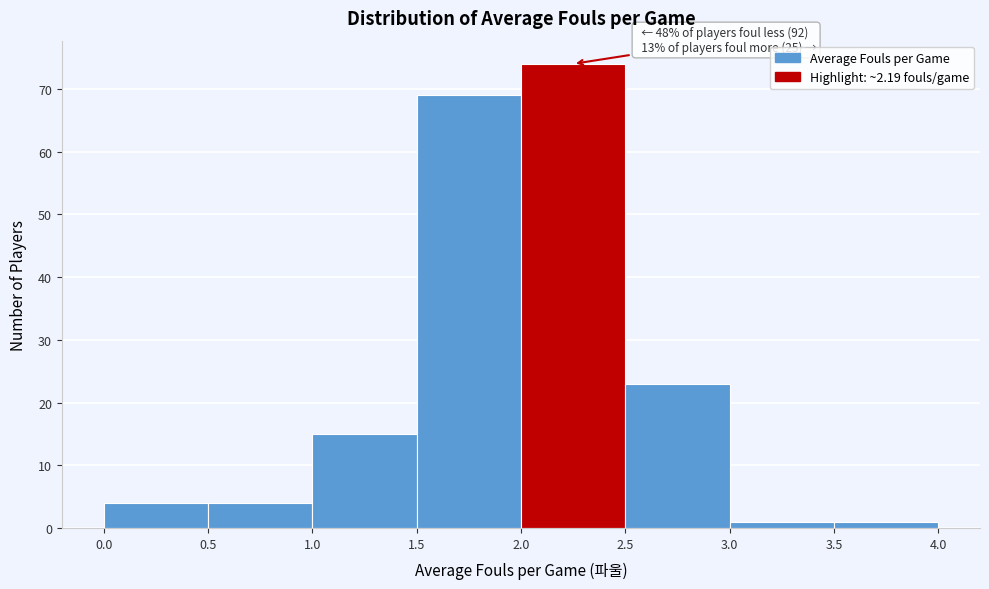

Over which range of the x-axis is the bar tallest?

2.0 to 2.5